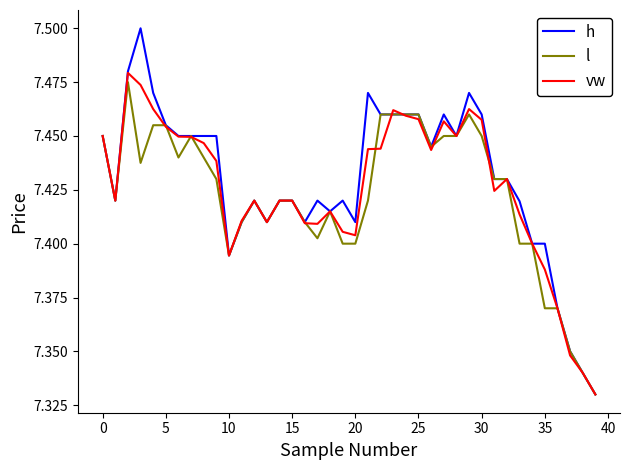

Which series has the largest range (max minus min)?

h